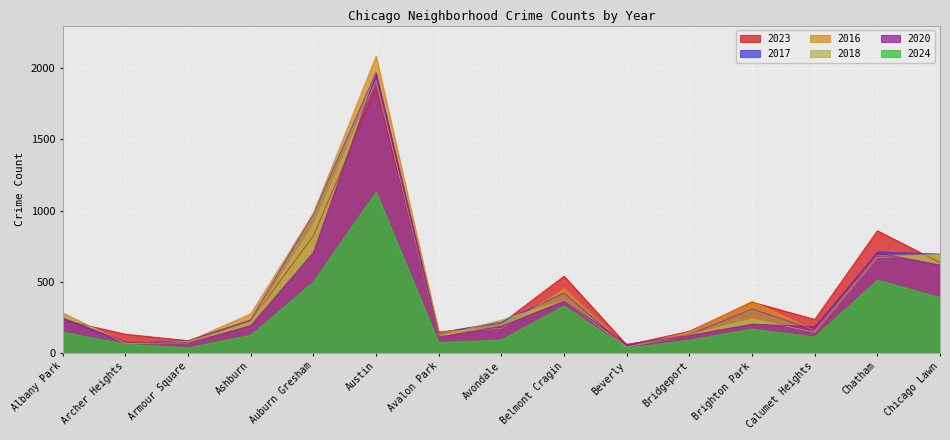

At which label is 2018 closest to 976?

Auburn Gresham